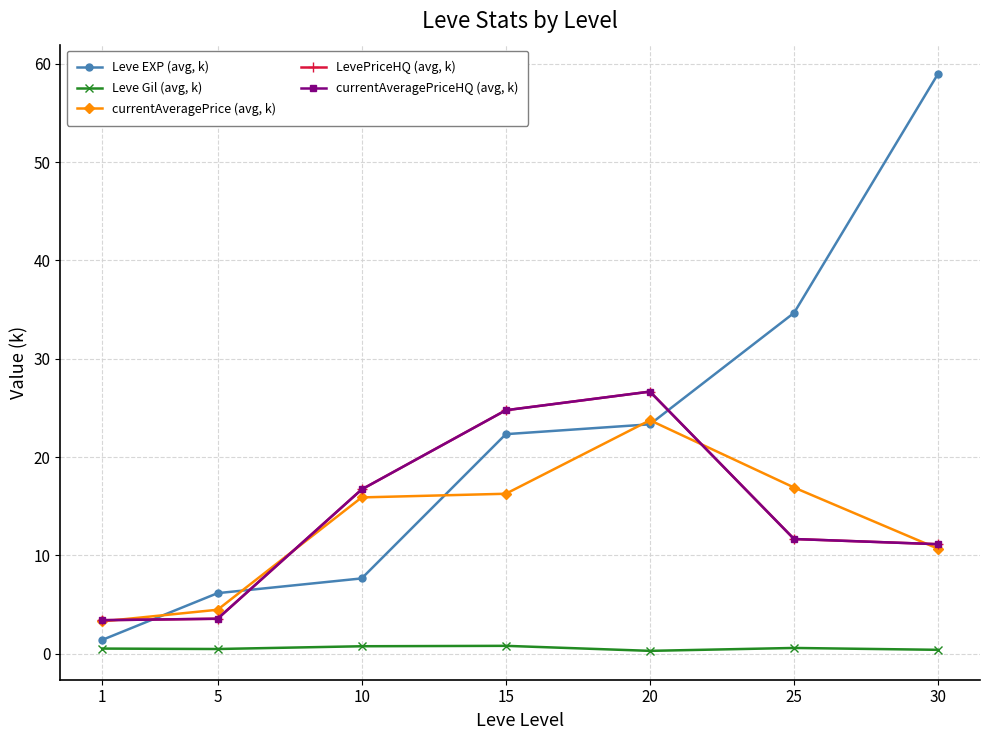

Is this an area chart (filled region under the line)?

No